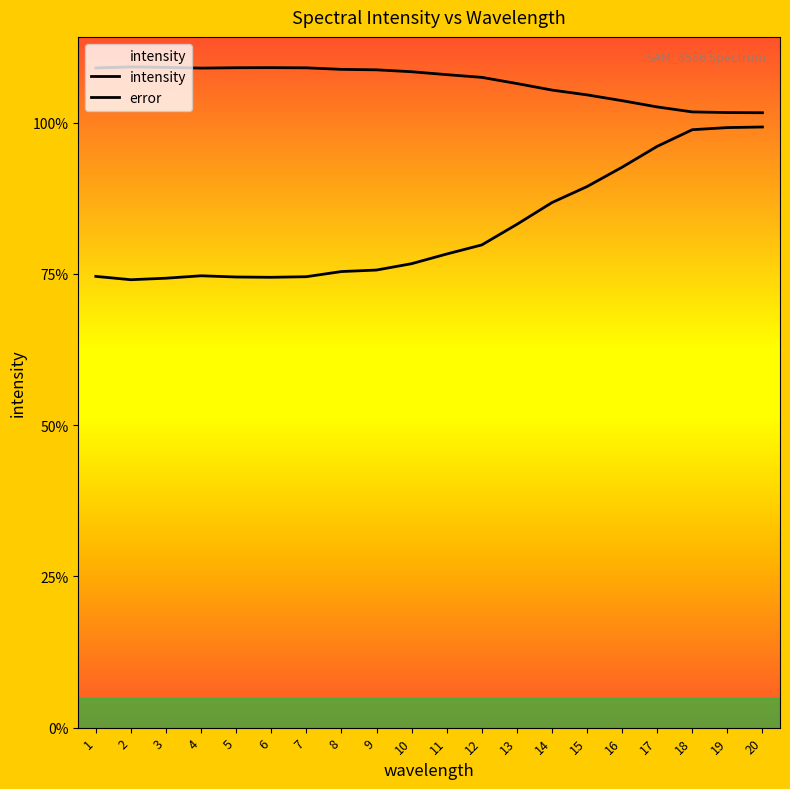

Does the chart display data point markers on the line(s)?

No